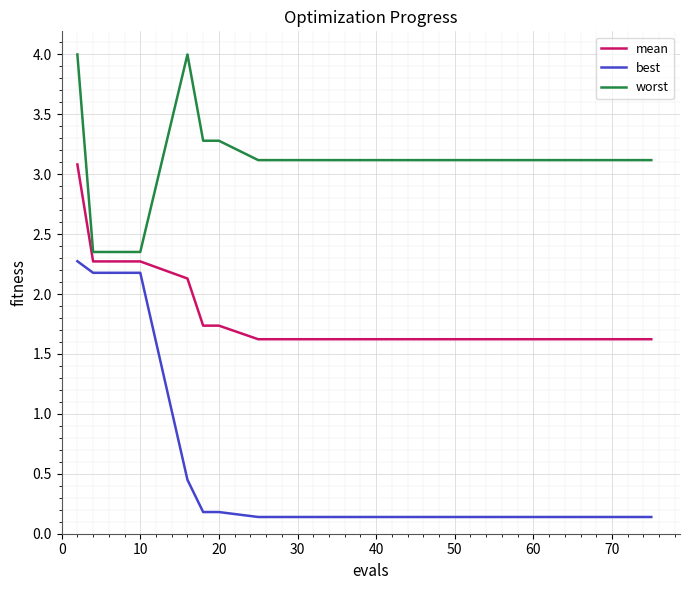

What is the average value of the worst series?

3.1